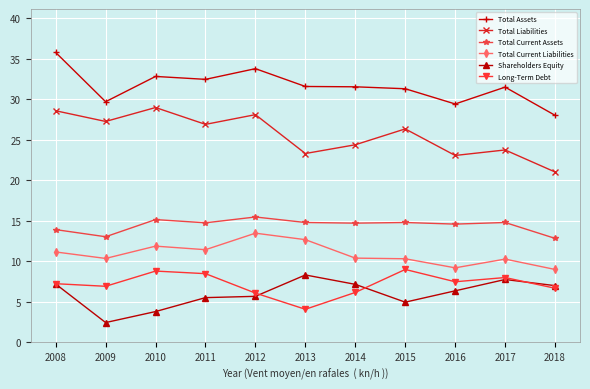

True or false: Total Assets and Total Current Assets intersect in this chart.

False